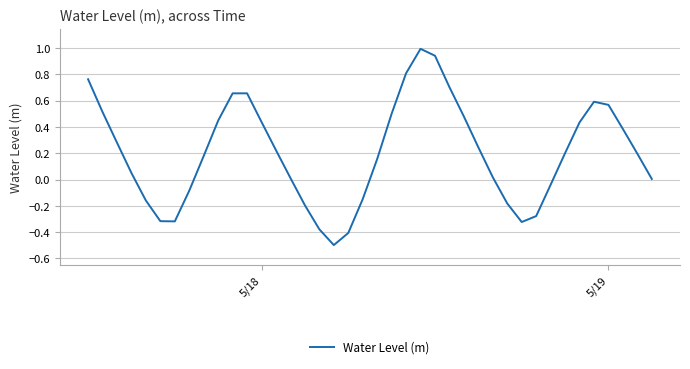

What is the greatest value displayed?

1.0